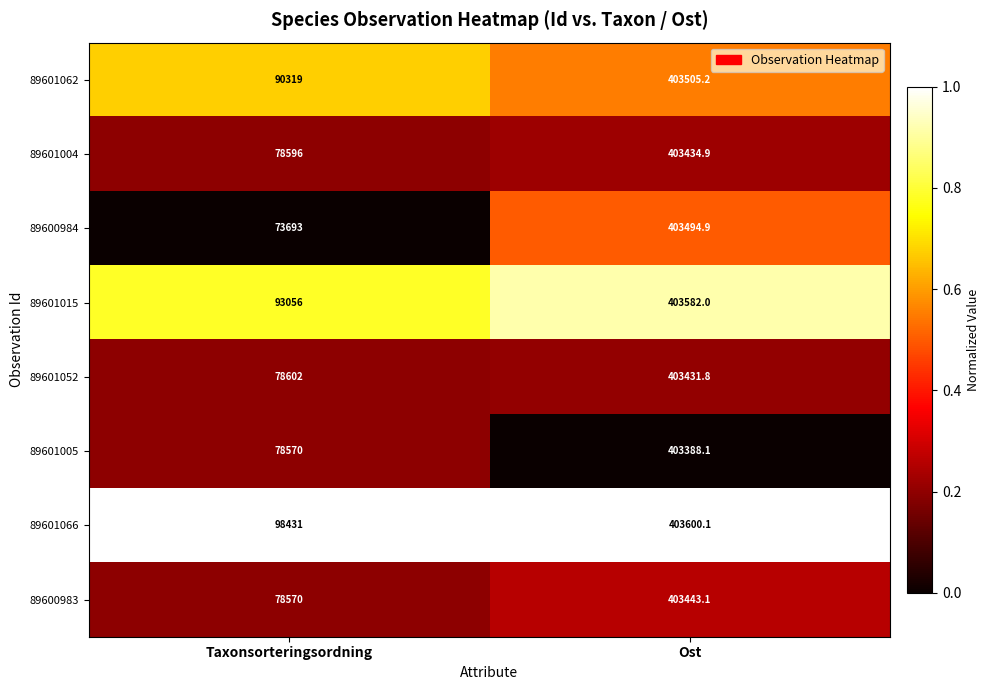

At which category is the sum across all series the highest?

Ost